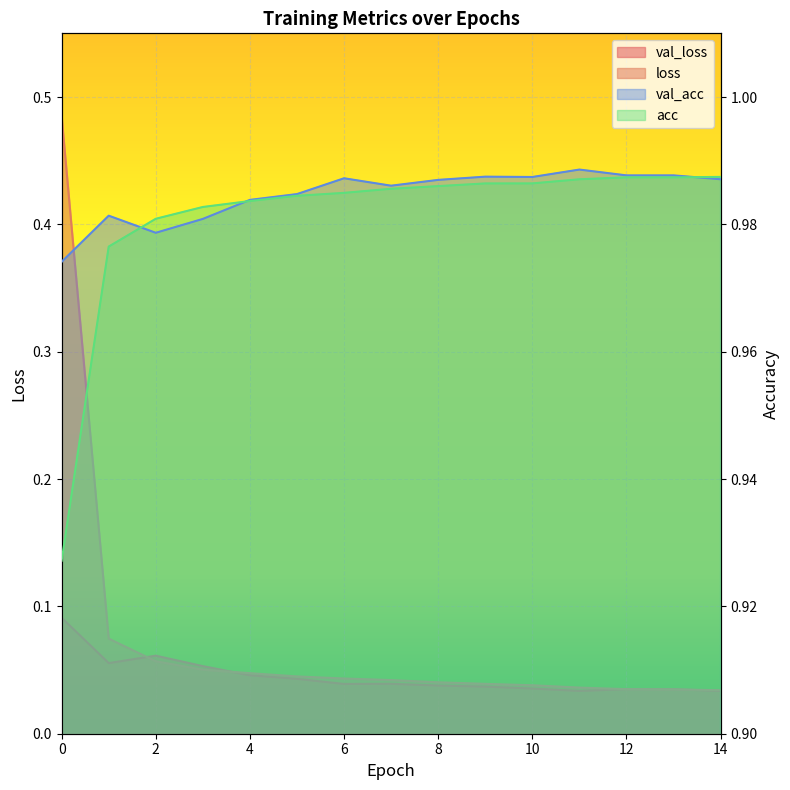

Is it true that acc equals 1.0 at 3?

True